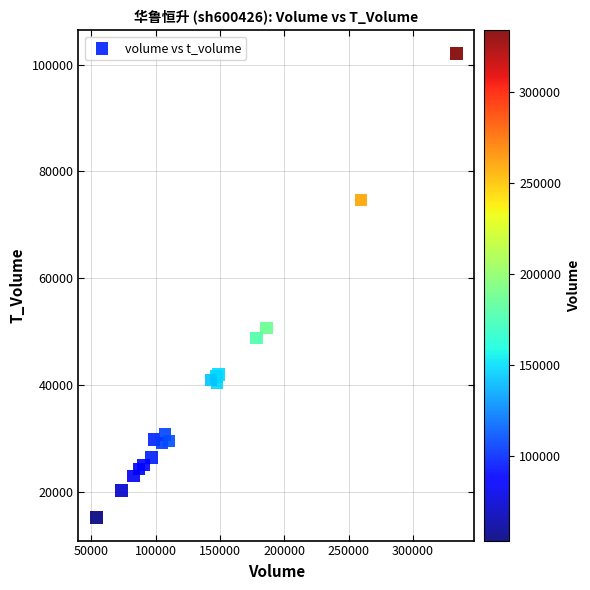

What Y value in the scatter plot is closest to 58634?

50658